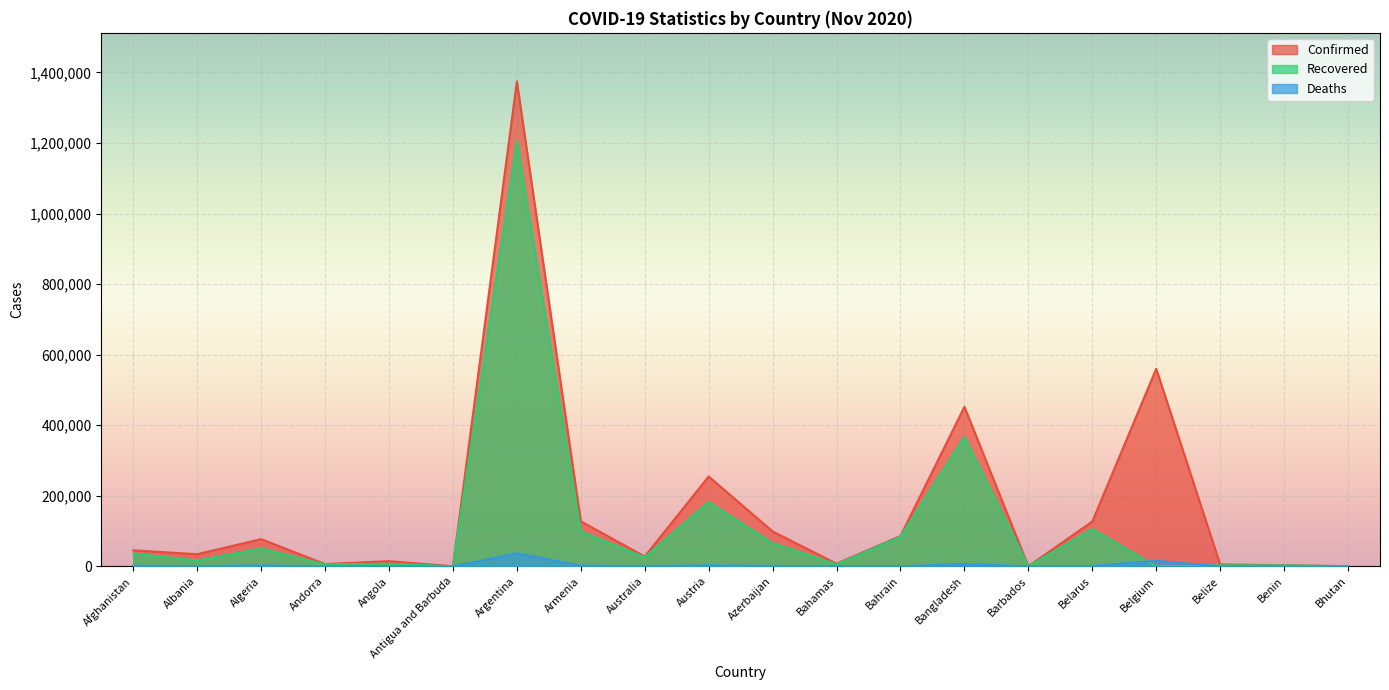

Is the value of Deaths at Barbados greater than the value of Confirmed at Armenia?

No